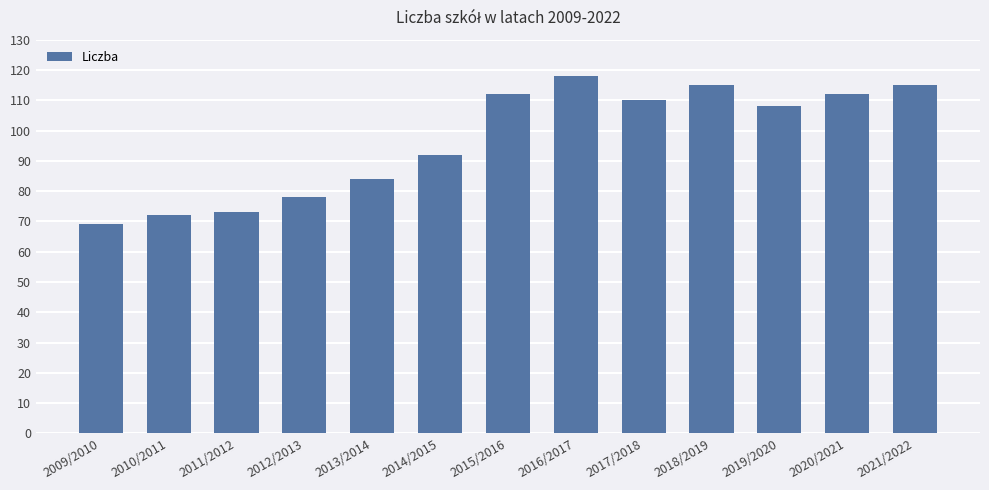

What is the minimum value shown in the chart?

69